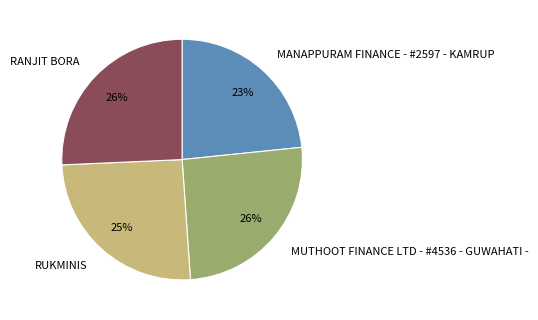

The RUKMINIS slice represents 18% of the pie. True or false?

False